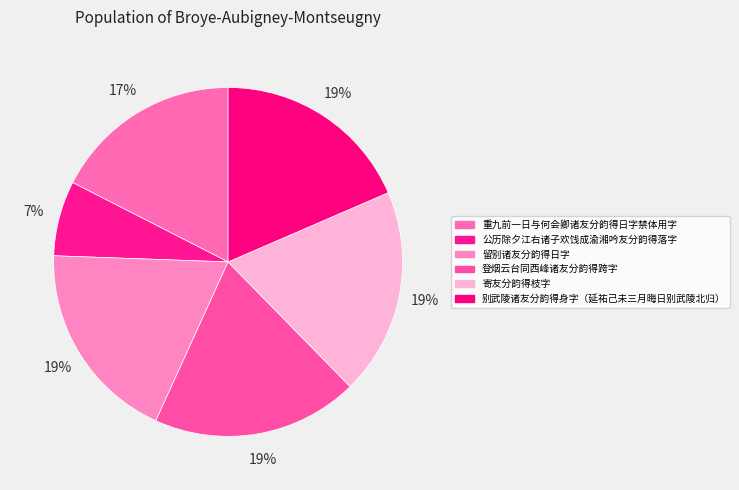

Does any single category account for the majority?

No